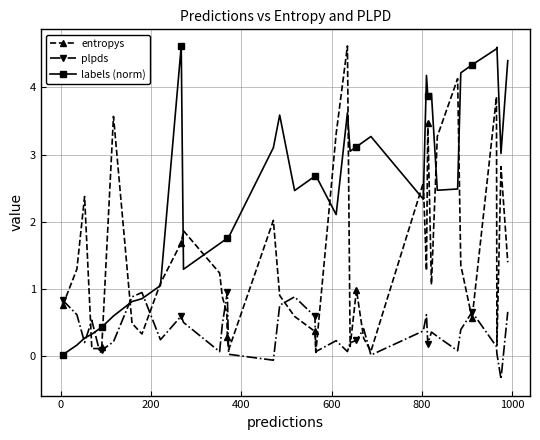

What is the value of the plpds point at the 2nd from the left?

0.6